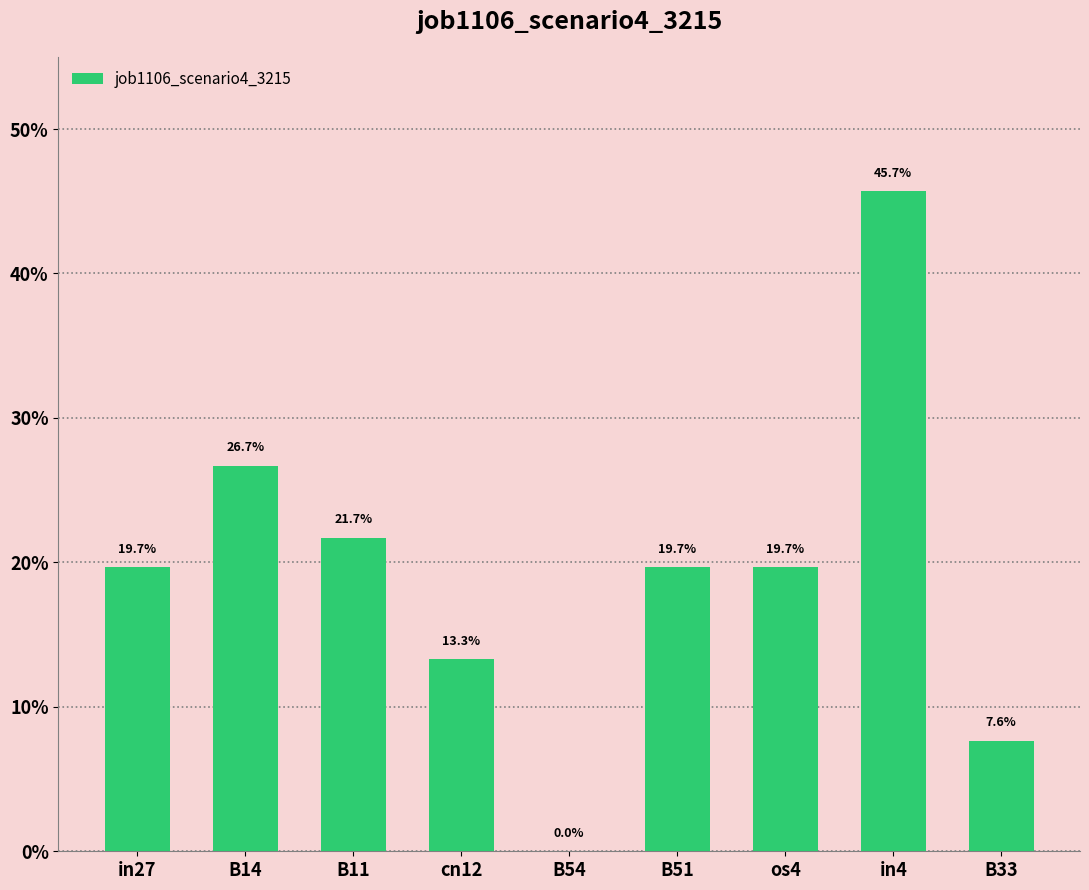

The value at cn12 is 0.1. True or false?

True